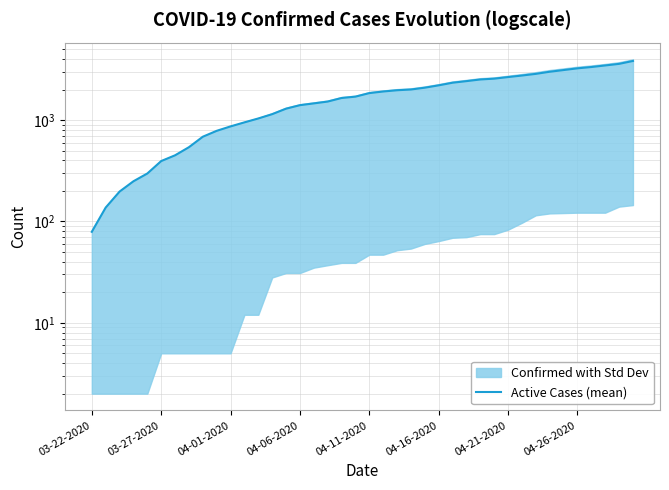

Reading left to right, list all the values displayed in this chart.

79	137	197	249	297	394	449	540	685	783	866	949	1037	1143	1295	1402	1460	1522	1650	1702	1844	1913	1968	2002	2086	2200	2335	2421	2514	2561	2655	2749	2855	2996	3113	3237	3335	3456	3583	3827